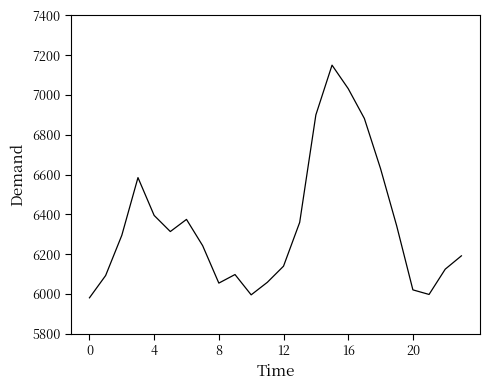

What is the minimum value shown in the chart?

5981